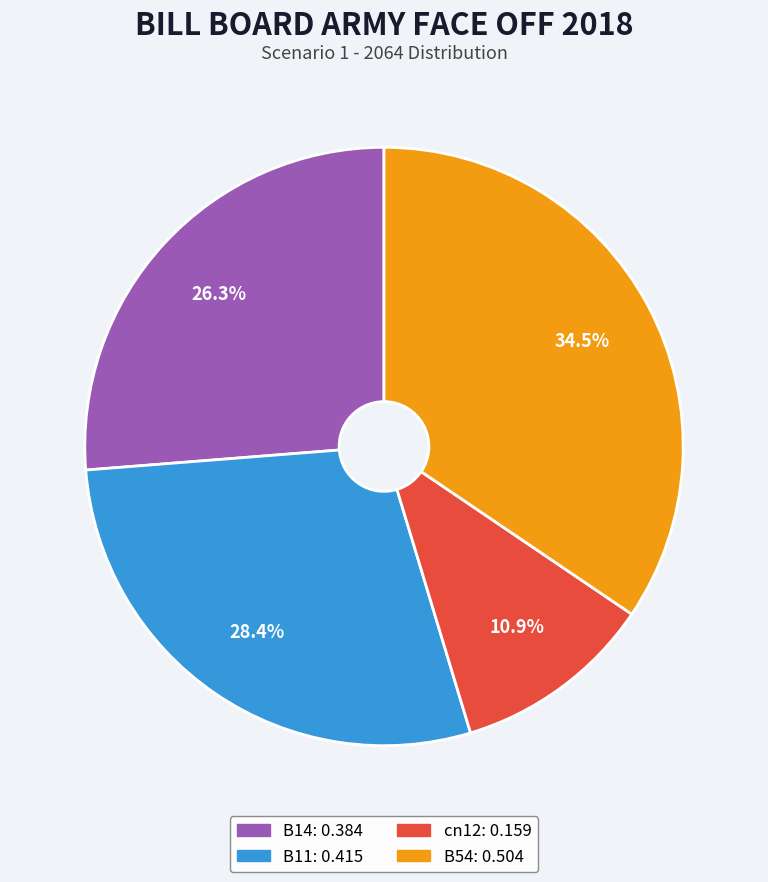

Combined, do cn12 and B54 account for over 50%?

No